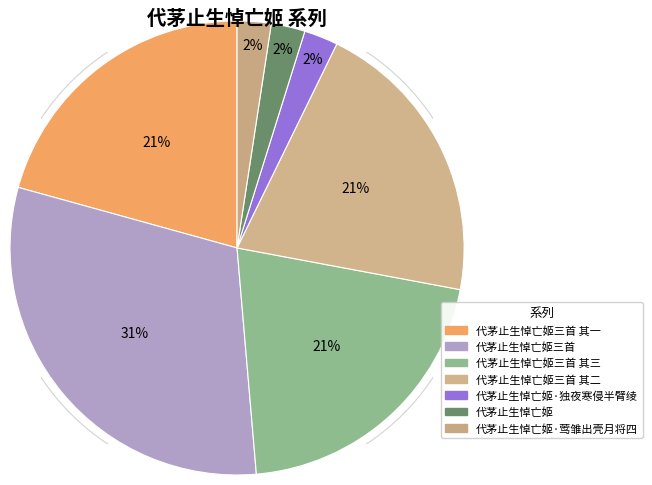

Do 代茅止生悼亡姬三首 and 代茅止生悼亡姬·莺雏出壳月将四 together represent more than half of the pie?

No